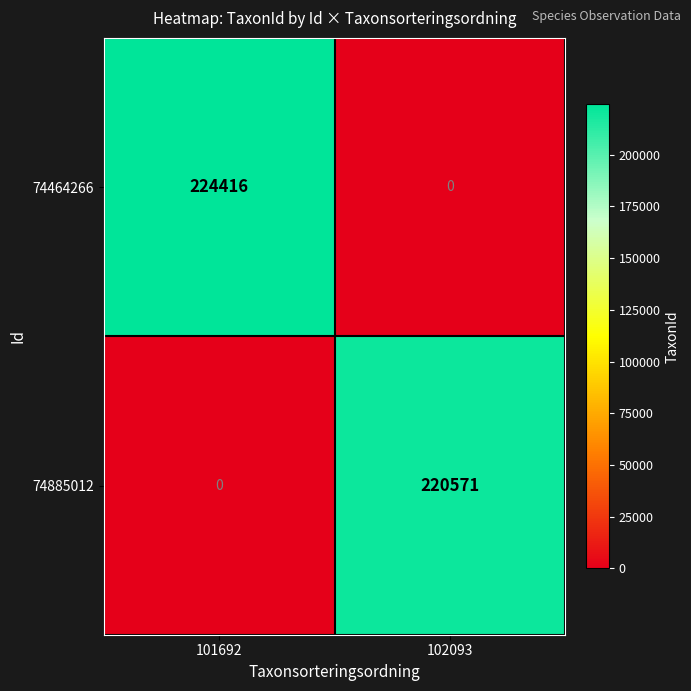

Reading left to right, what are all the values shown in this chart?

74464266: 224416	0
74885012: 0	220571